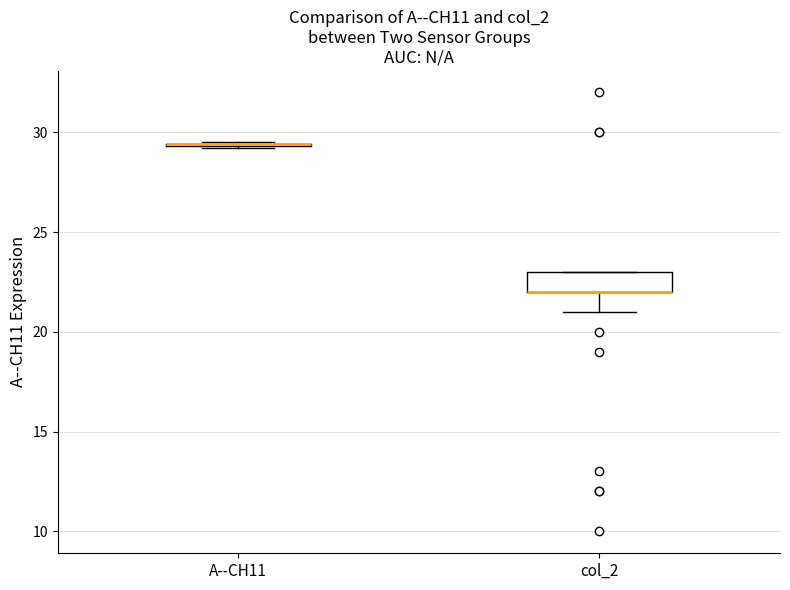

Reading left to right, transcribe this box plot: for each box, give where its median line is, the range the box spans, and where its two whiskers end, as read against the y-axis. The values are not printed on the chart, so give them approximately, as read against the axis.

A--CH11: box collapsed to a line at 29.5, whiskers 29.0 to 29.5
col_2: median 22.0 (drawn on the box's lower edge), box 22.0 to 23.0, whiskers 21.0 to 23.0